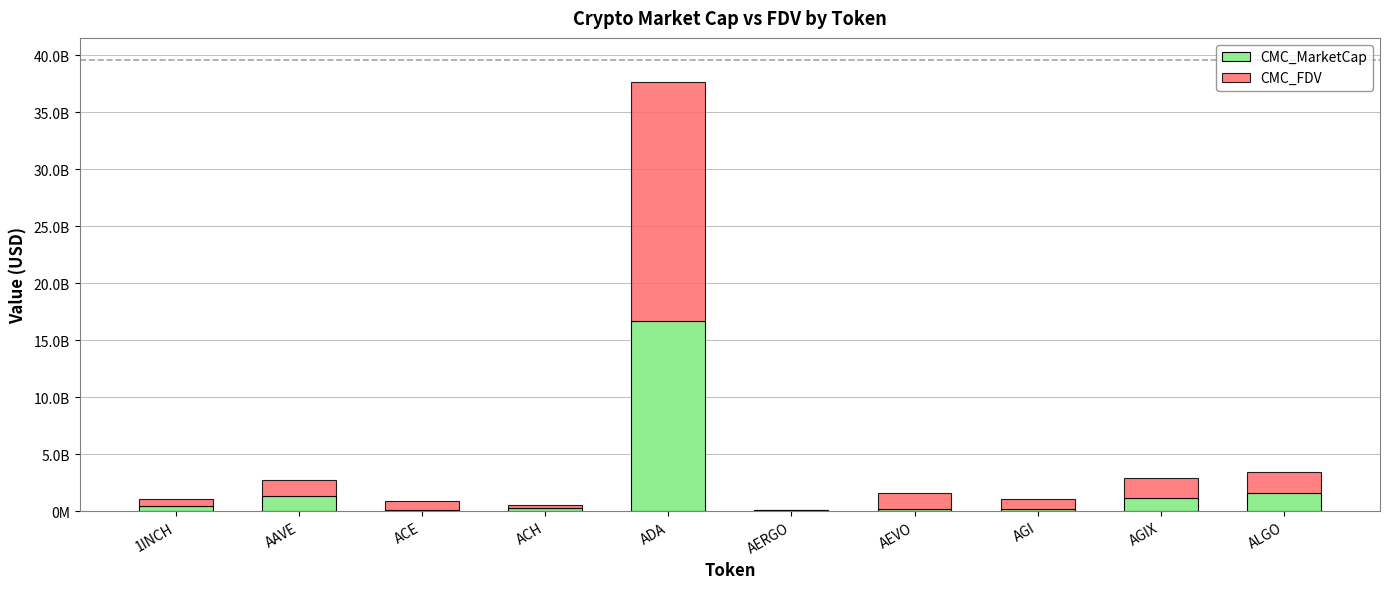

Does the chart contain stacked bars?

Yes